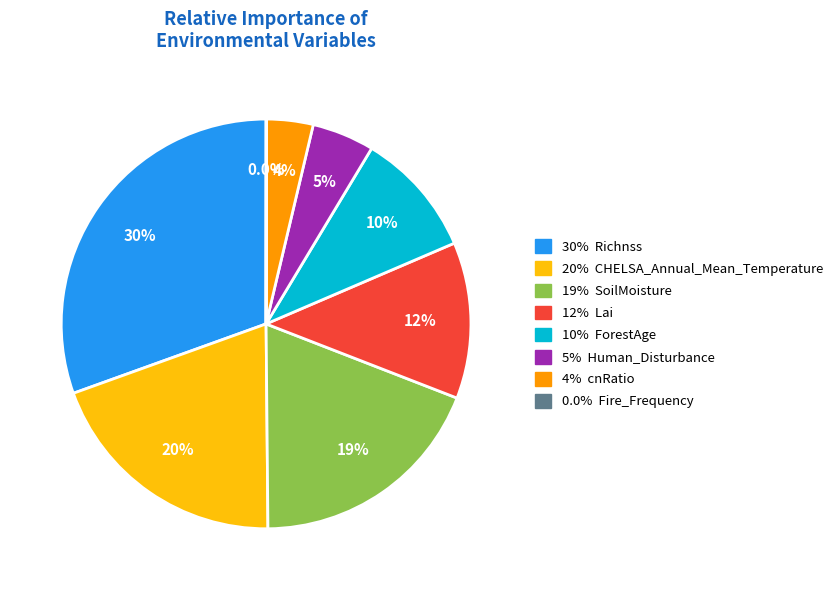

Does any single category account for the majority?

No